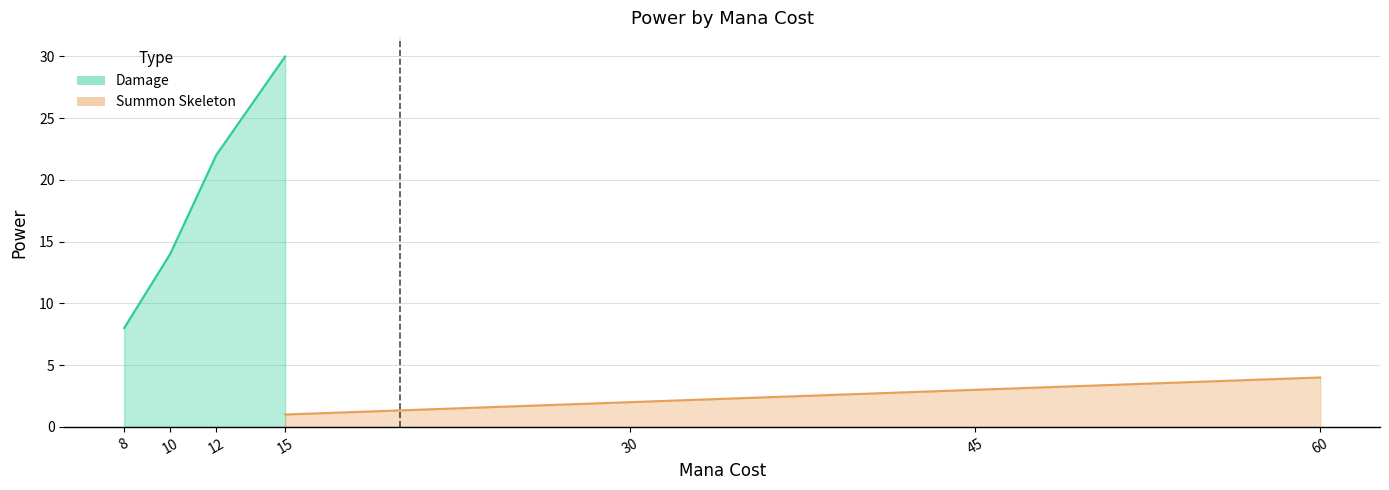

Rank the series by their average value, from lowest to highest.

Summon Skeleton, Damage